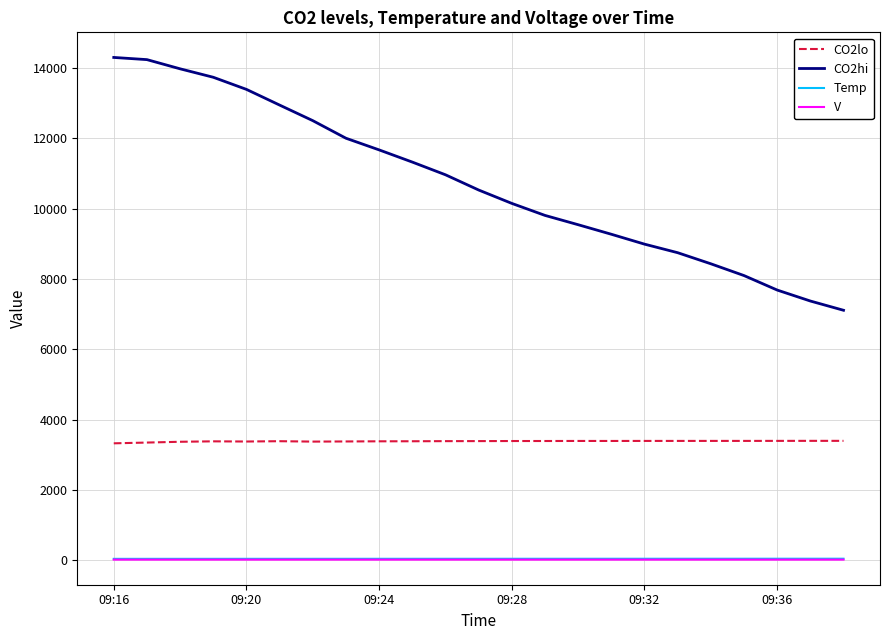

True or false: V and CO2hi intersect in this chart.

False